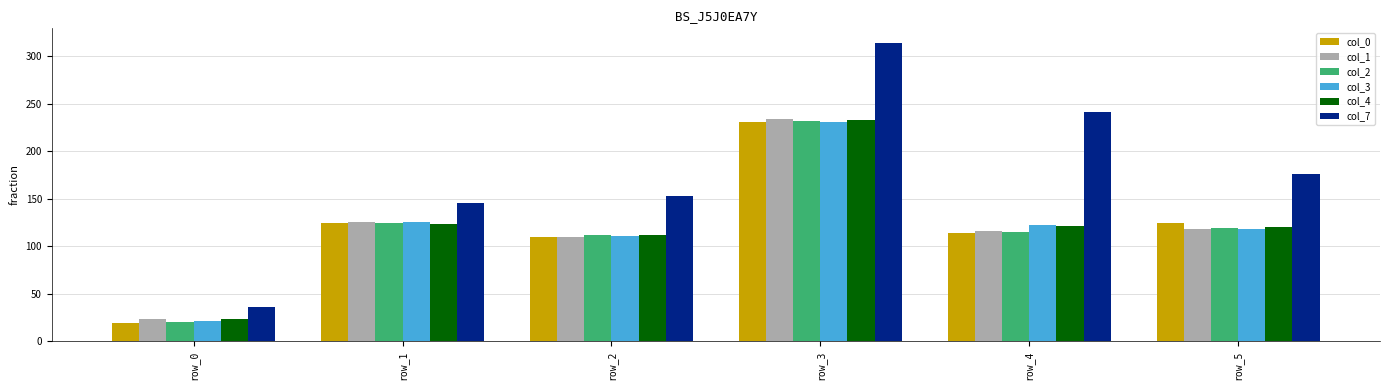

The col_2 series shows 232 at row_3. True or false?

True